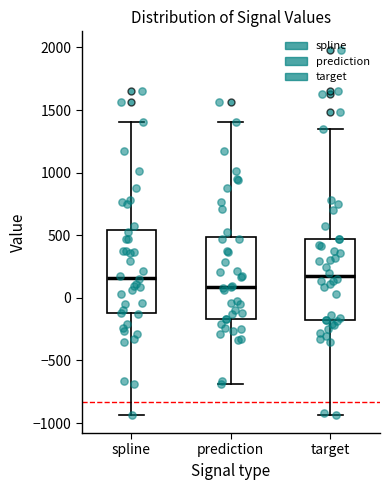

Where does the upper whisker of the box for prediction end on the y-axis? The values are not printed on the chart, so give them approximately, as read against the axis.

1400